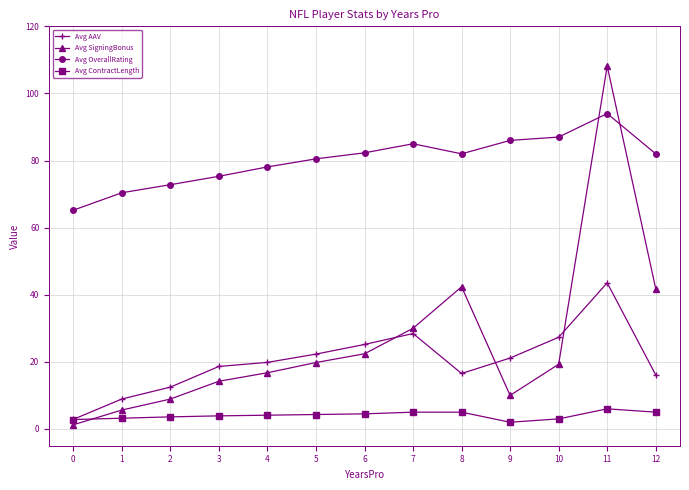

Does the chart have visible grid lines?

Yes